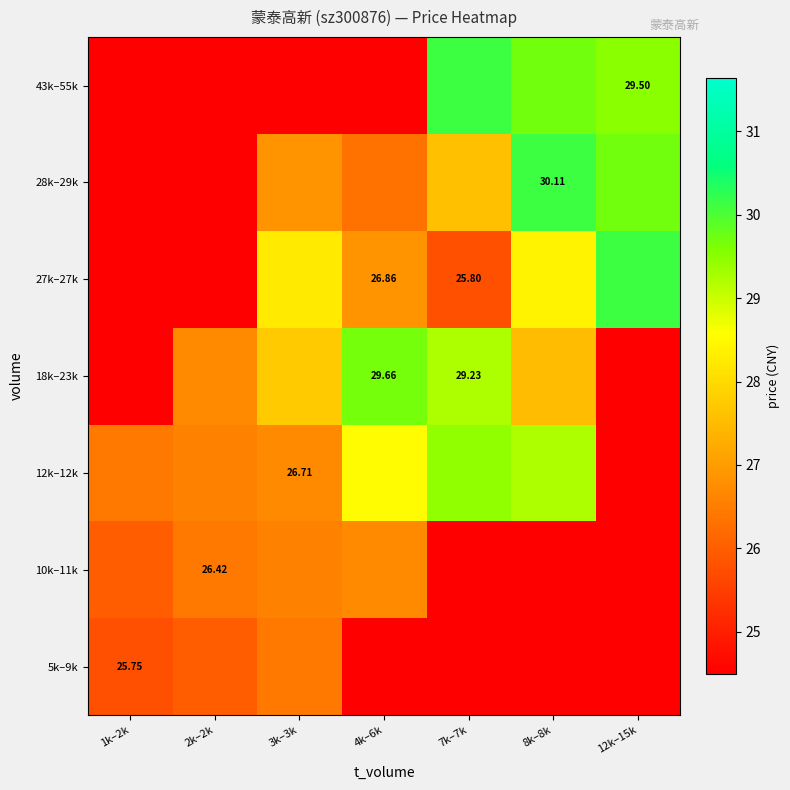

Which series has the largest range (max minus min)?

27k–27k